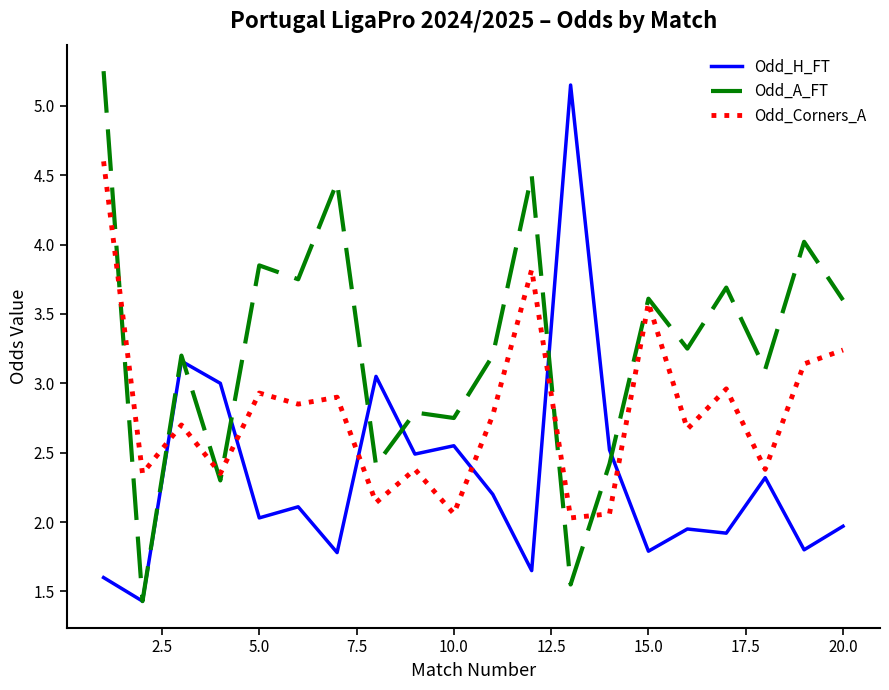

List the series in order of their overall mean, lowest first.

Odd_H_FT, Odd_Corners_A, Odd_A_FT